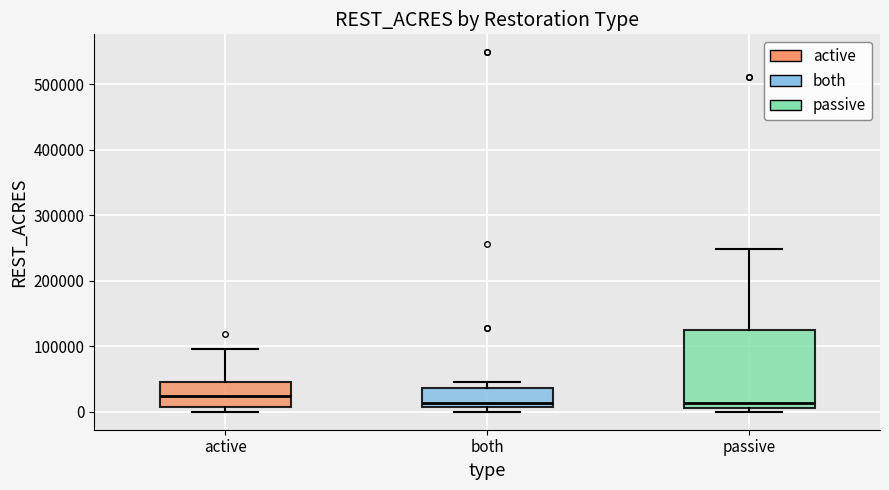

Reading left to right, read every box against the y-axis: the position of its median line, the range the box covers, and the ends of its whiskers. The values are not printed on the chart, so give them approximately, as read against the axis.

active: median 20000, box 10000 to 50000, whiskers 0 to 100000
both: median 10000 (just above the box's lower edge), box 10000 to 40000, whiskers 0 to 50000
passive: median 10000 (just above the box's lower edge), box 10000 to 130000, whiskers 0 to 250000